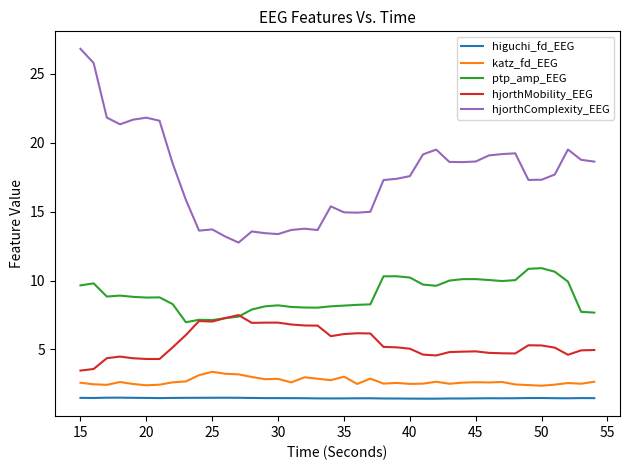

Which series has the largest total across all categories?

hjorthComplexity_EEG